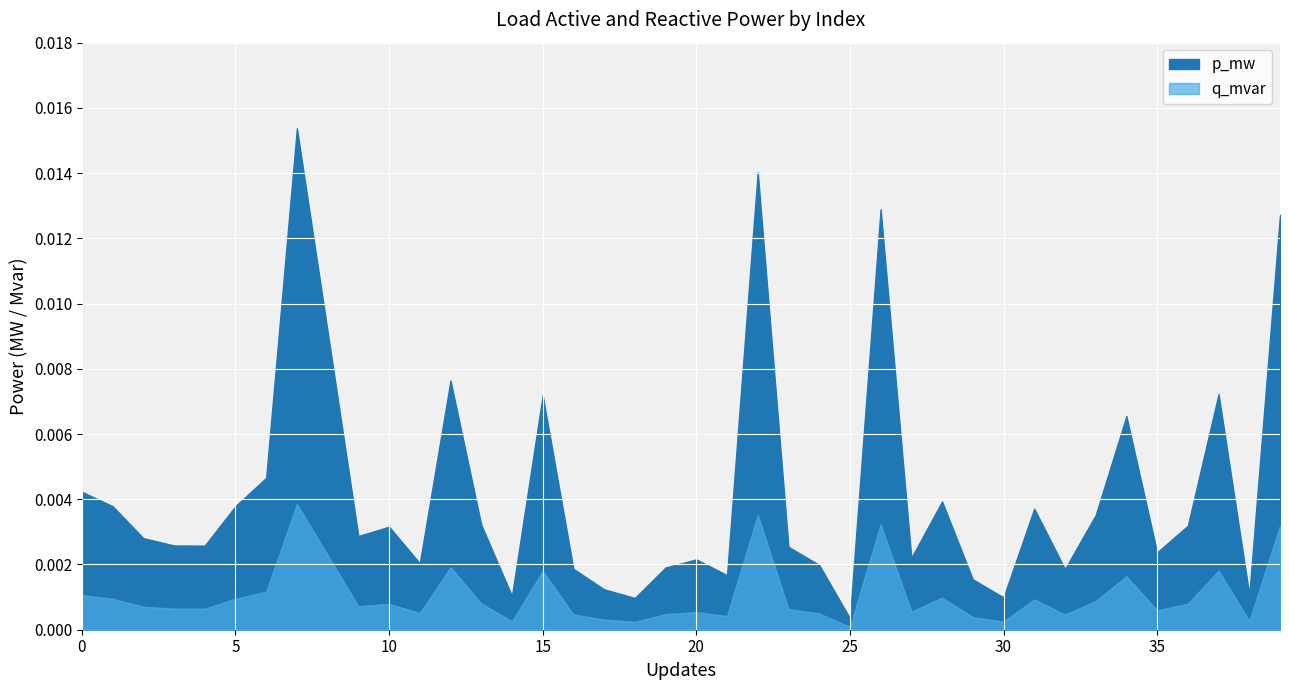

List the labels in order of value, largest first.

7, 22, 26, 39, 8, 12, 37, 15, 34, 6, 0, 28, 5, 1, 31, 33, 13, 36, 10, 9, 2, 3, 4, 23, 35, 27, 20, 11, 24, 19, 16, 32, 21, 29, 17, 38, 14, 30, 18, 25